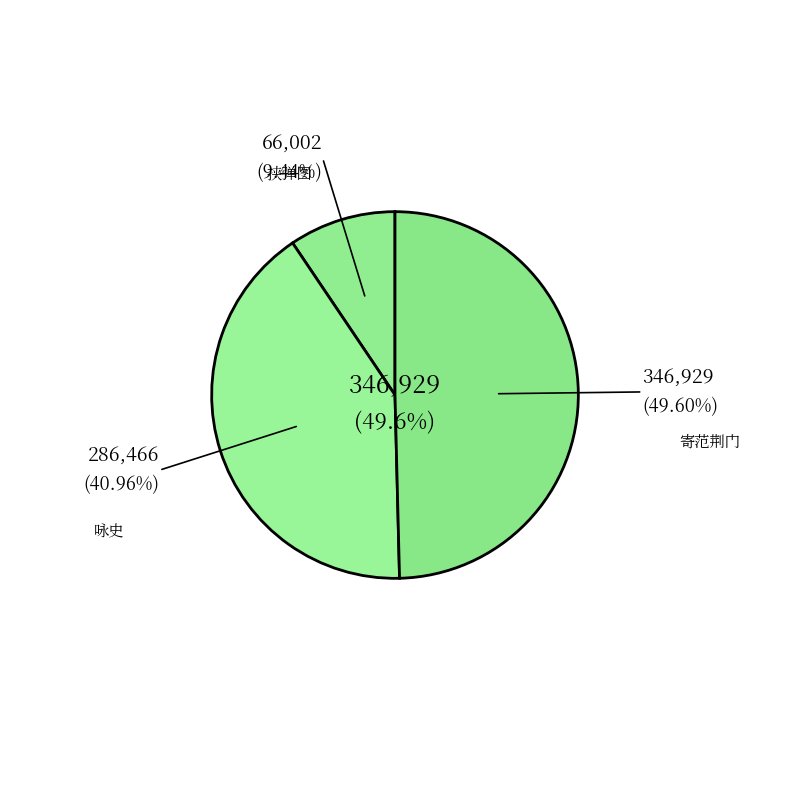

Combined, do 挟弹图·连镳骢马雕鞍新 and 咏史·白马雕弓气岸然 account for over 50%?

Yes